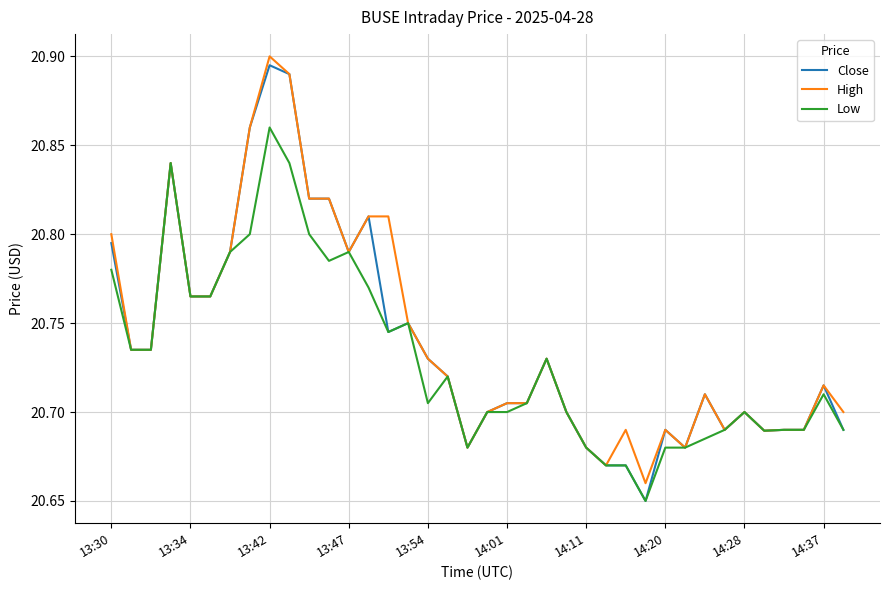

Which series has the largest range (max minus min)?

Close